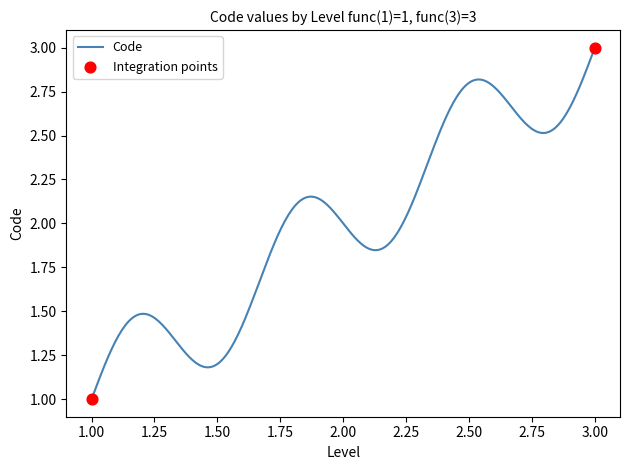

Does the chart have visible grid lines?

No